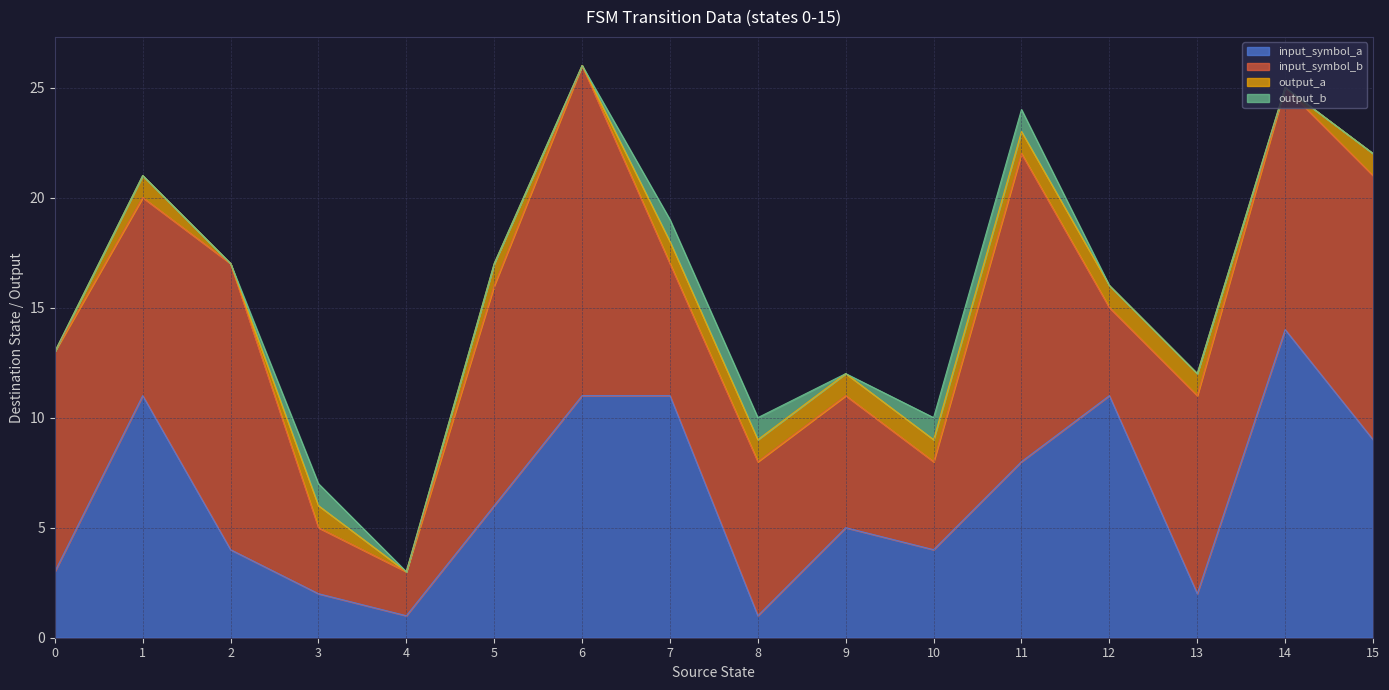

Reading left to right, transcribe all the data shown in this chart.

input_symbol_a: 3	11	4	2	1	6	11	11	1	5	4	8	11	2	14	9
input_symbol_b: 10	9	13	3	2	10	15	6	7	6	4	14	4	9	11	12
output_a: 0	1	0	1	0	1	0	1	1	1	1	1	1	1	0	1
output_b: 0	0	0	1	0	0	0	1	1	0	1	1	0	0	0	0